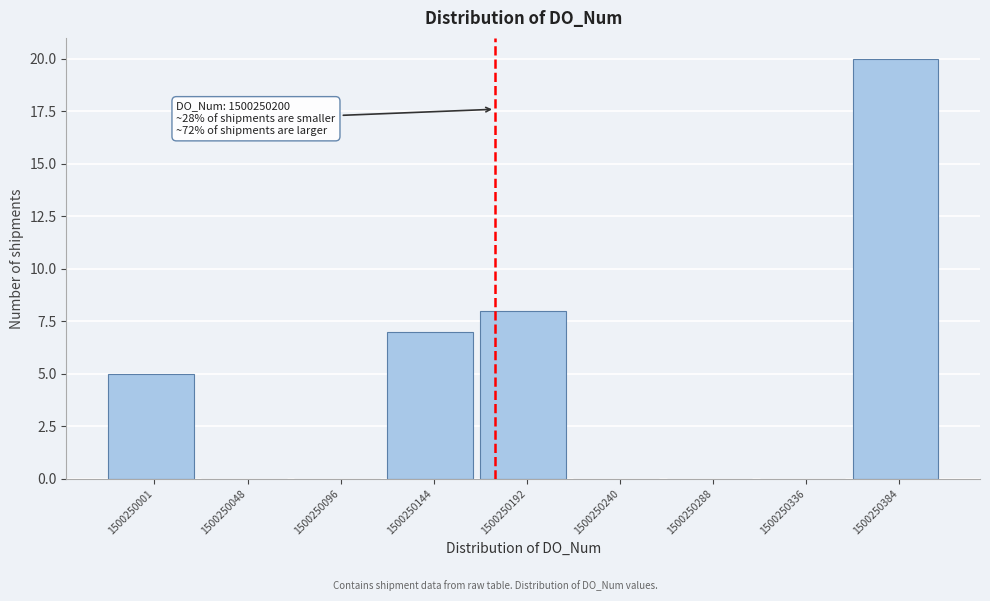

Reading left to right, transcribe all the data shown in this chart.

1500250001=5	1500250048=0	1500250096=0	1500250144=7	1500250192=8	1500250240=0	1500250288=0	1500250336=0	1500250384=20